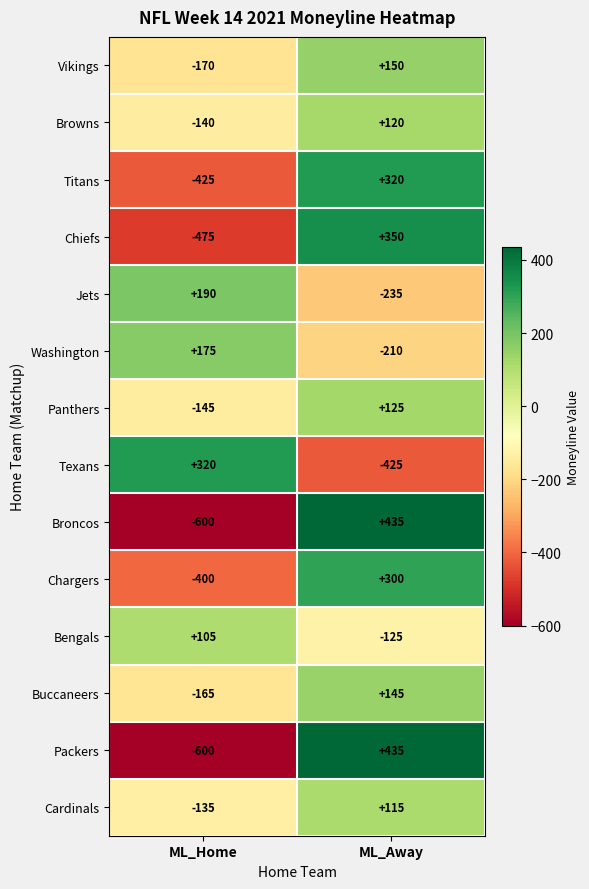

The Washington series shows 175 at ML_Home. True or false?

True